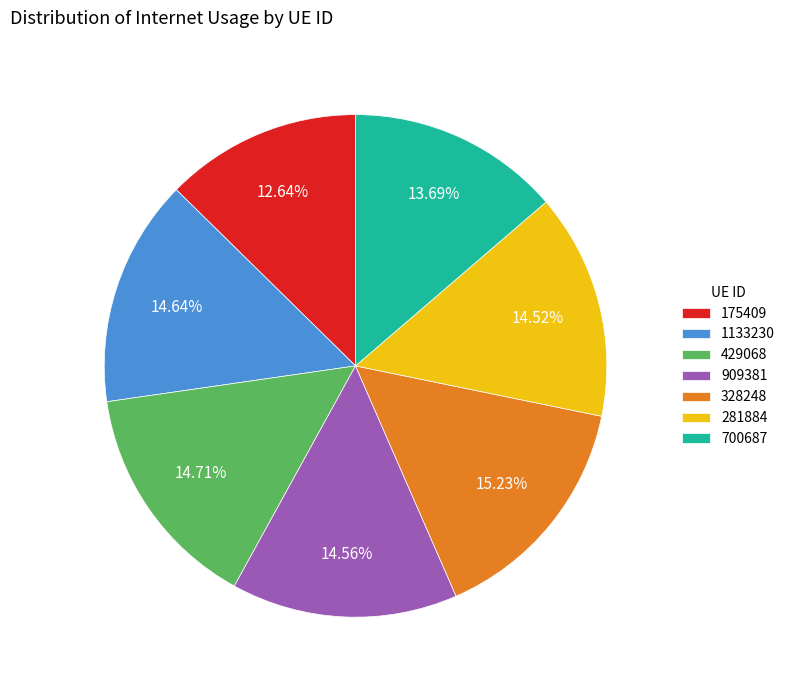

Which category has the biggest portion of the pie?

328248